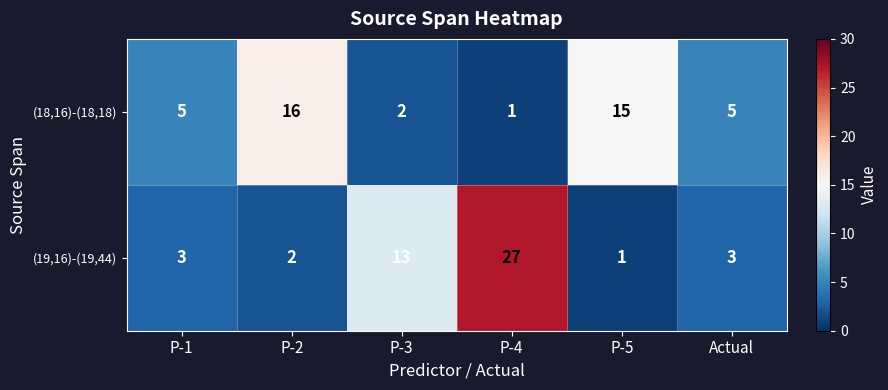

How many categories are shown in the chart?

6